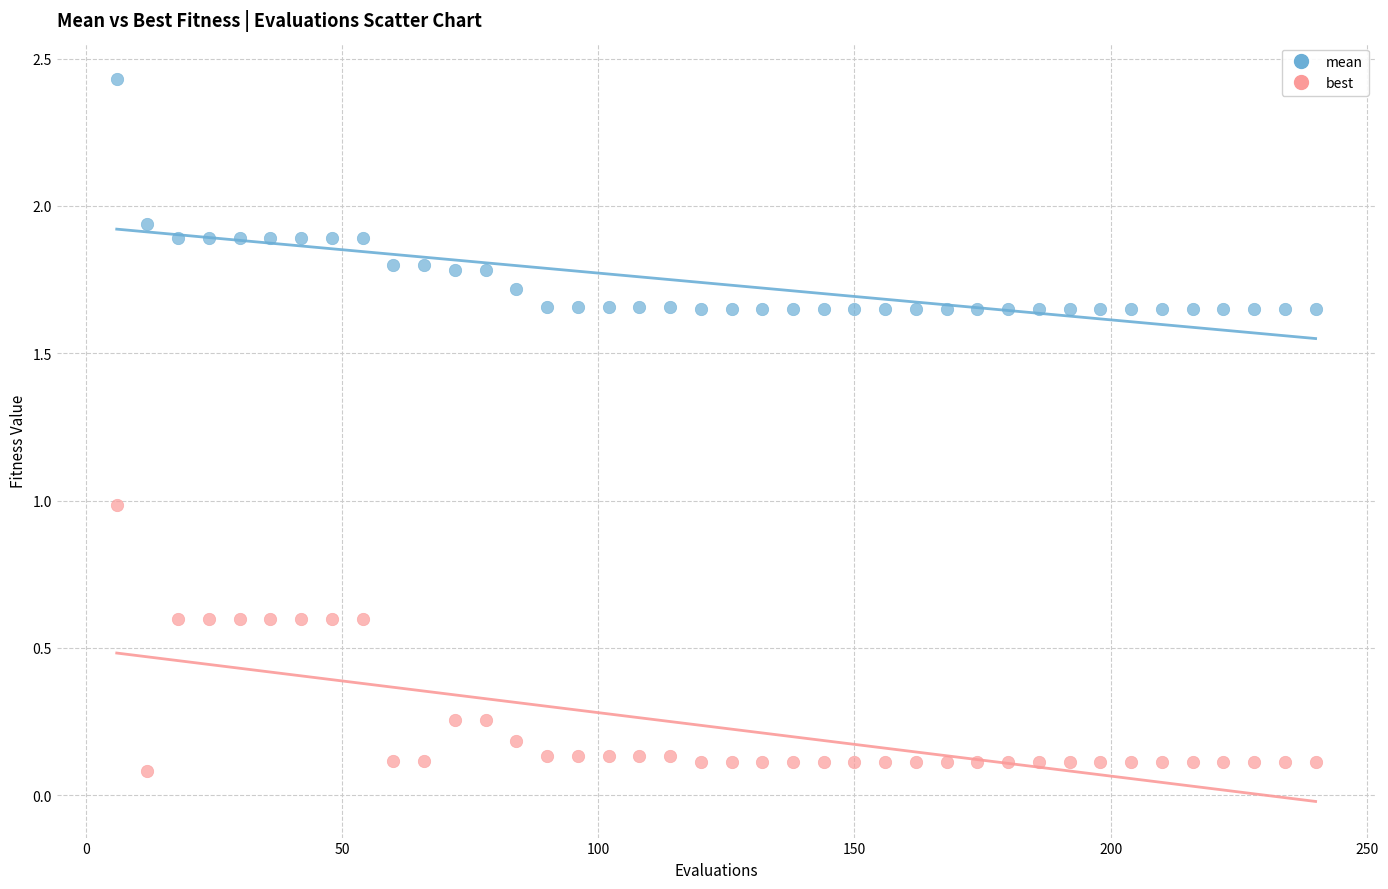

Which series reaches the maximum Y coordinate?

mean